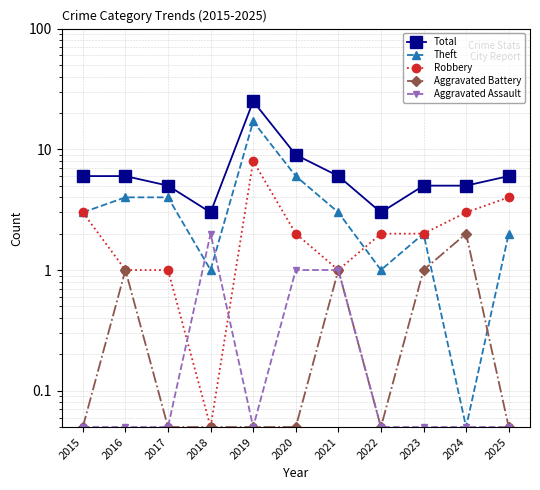

What is the difference between the maximum and minimum values in the Aggravated Assault series?

1.9